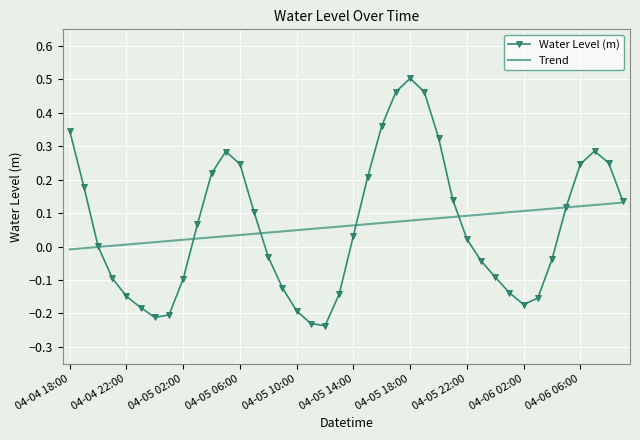

Which series has the widest spread of values?

Water Level (m)